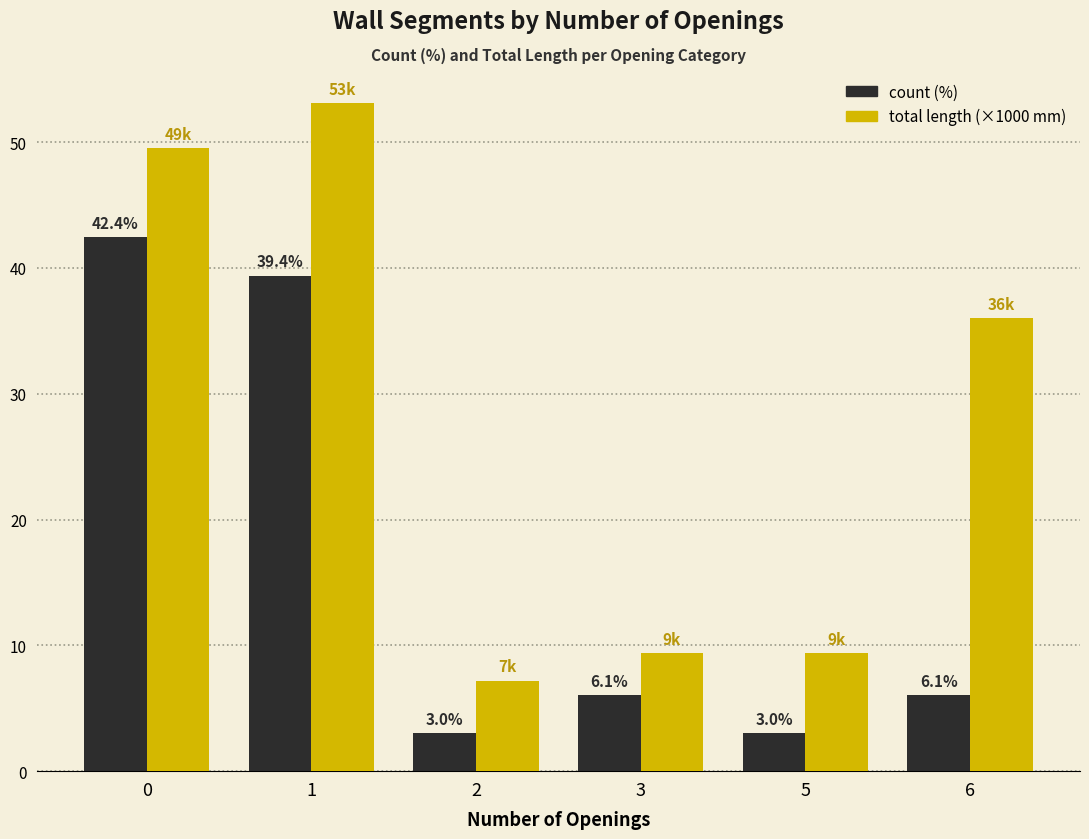

What is the minimum value shown in the chart?

3.0